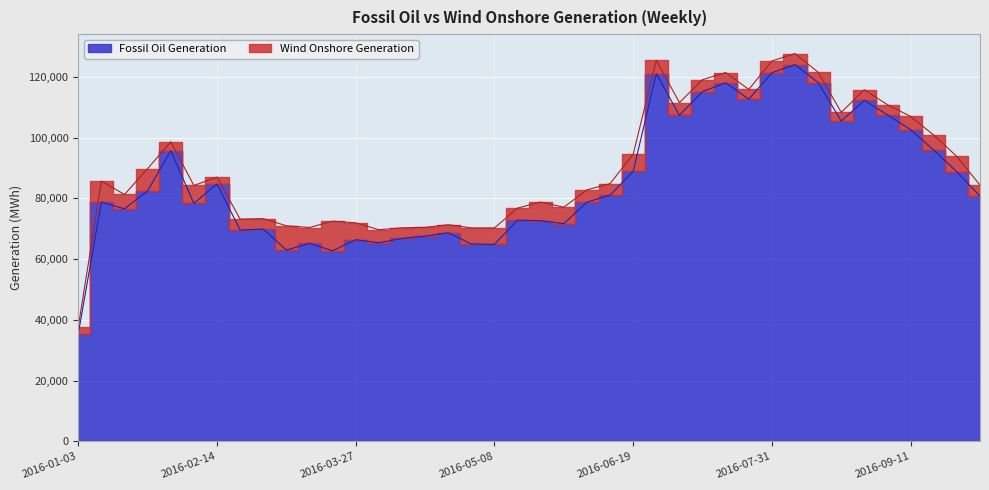

What is the greatest value displayed?

124039.0